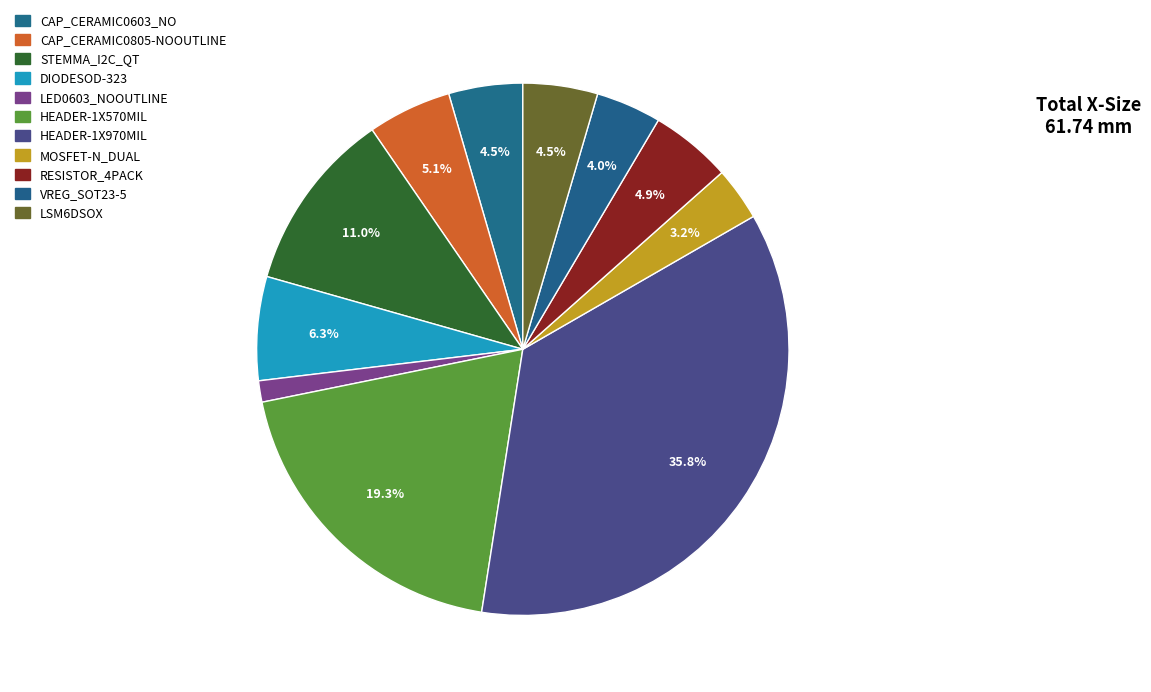

What is the smallest slice in the pie chart?

LED0603_NOOUTLINE